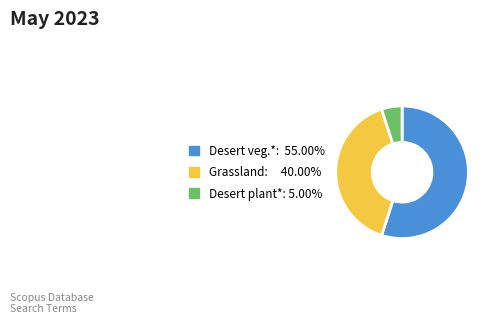

Is there a majority slice in this chart?

Yes